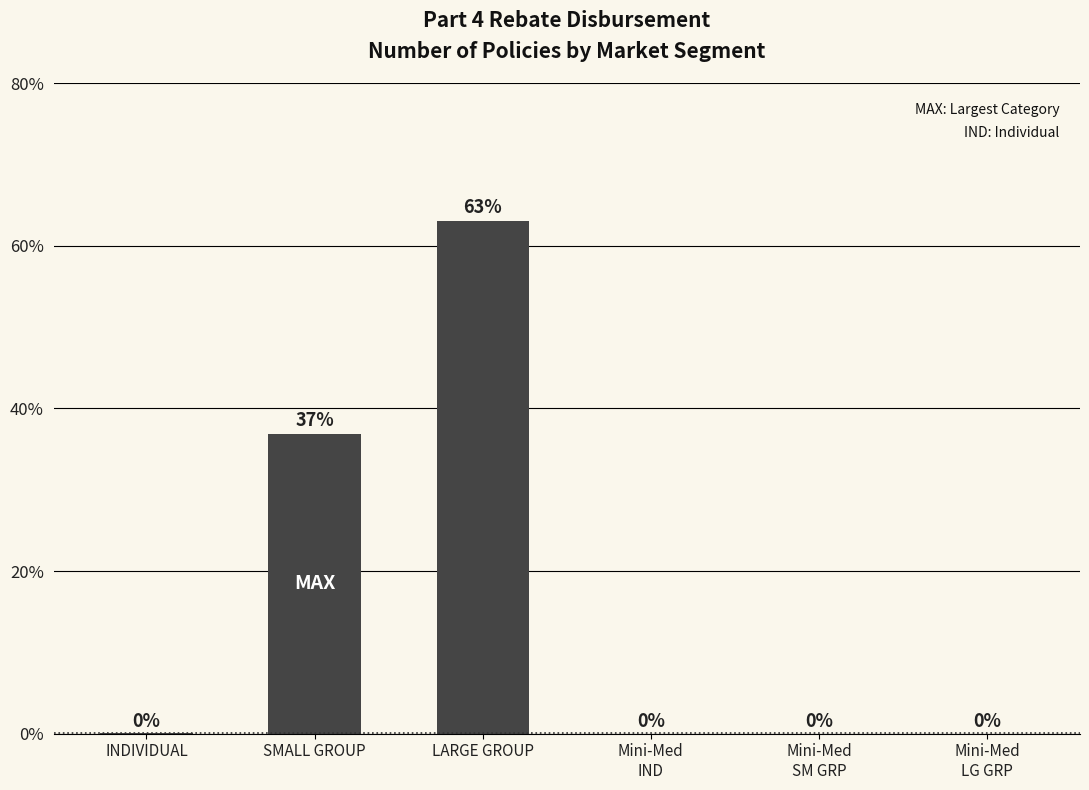

What is the approximate value at LARGE GROUP?

63.0